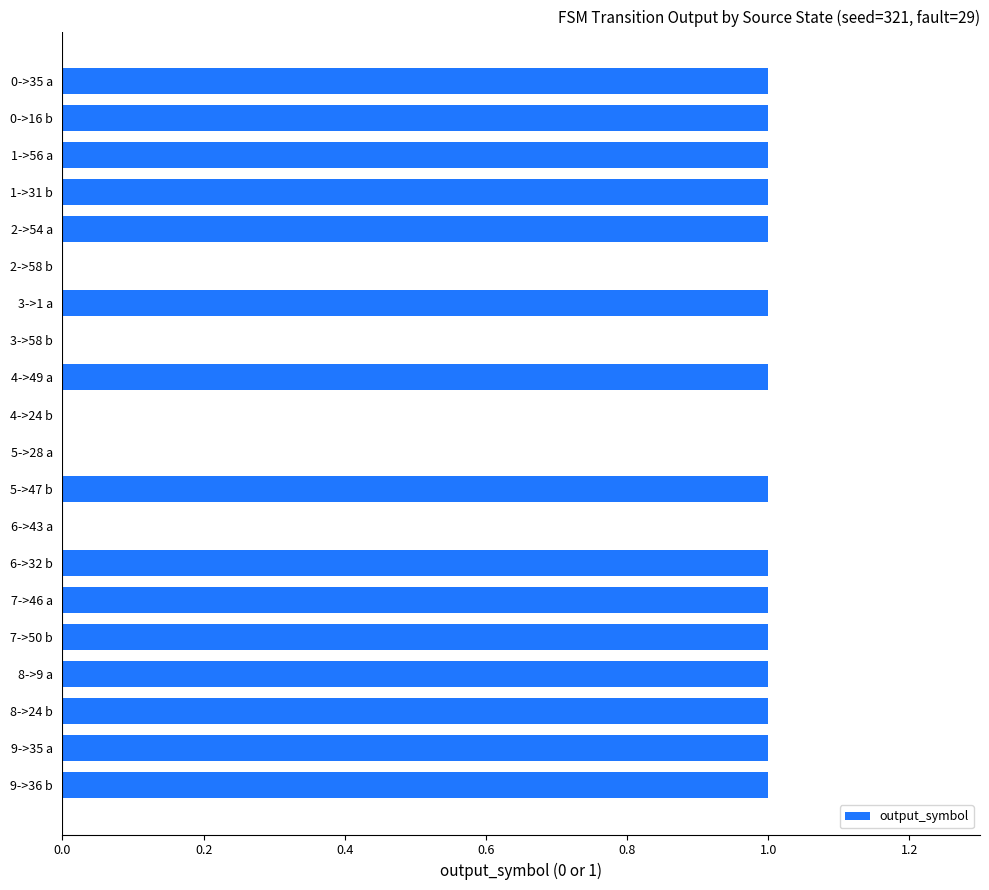

What is the maximum value shown in the chart?

1